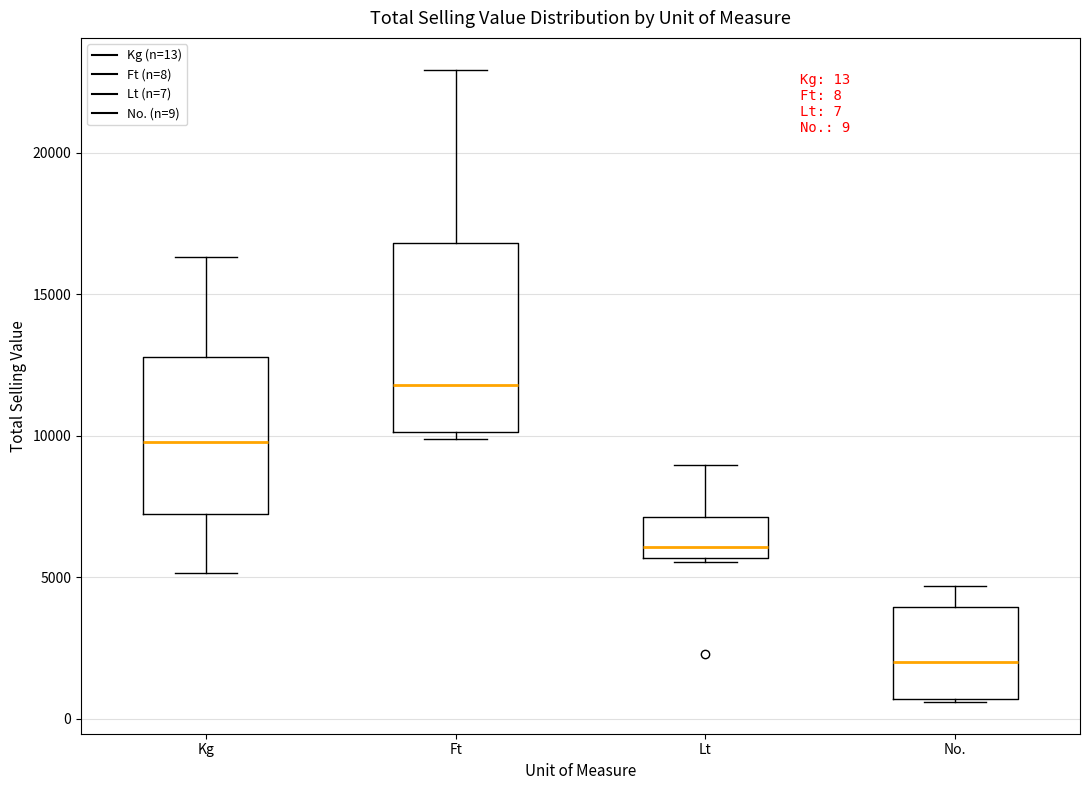

Which box is the tallest, from its lower edge to its upper edge?

Ft